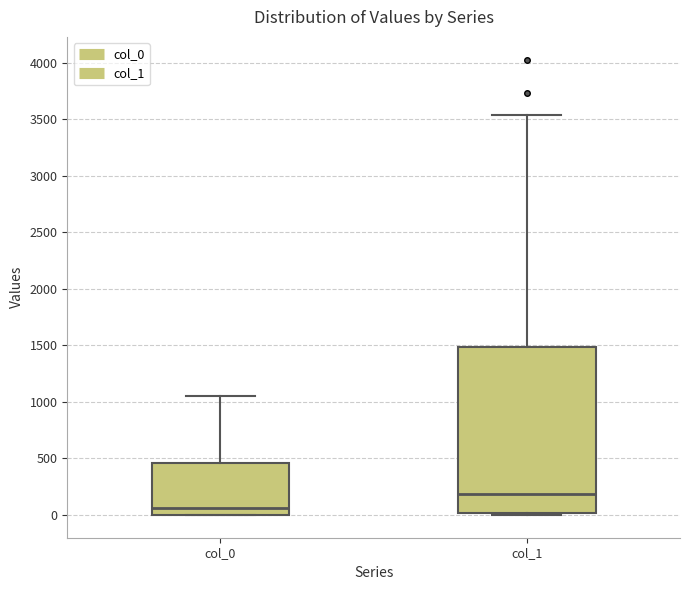

Reading left to right, read every box against the y-axis: the position of its median line, the range the box covers, and the ends of its whiskers. The values are not printed on the chart, so give them approximately, as read against the axis.

col_0: median 50, box 0 to 450, whiskers 0 to 1050
col_1: median 200, box 0 to 1500, whiskers 0 to 3550